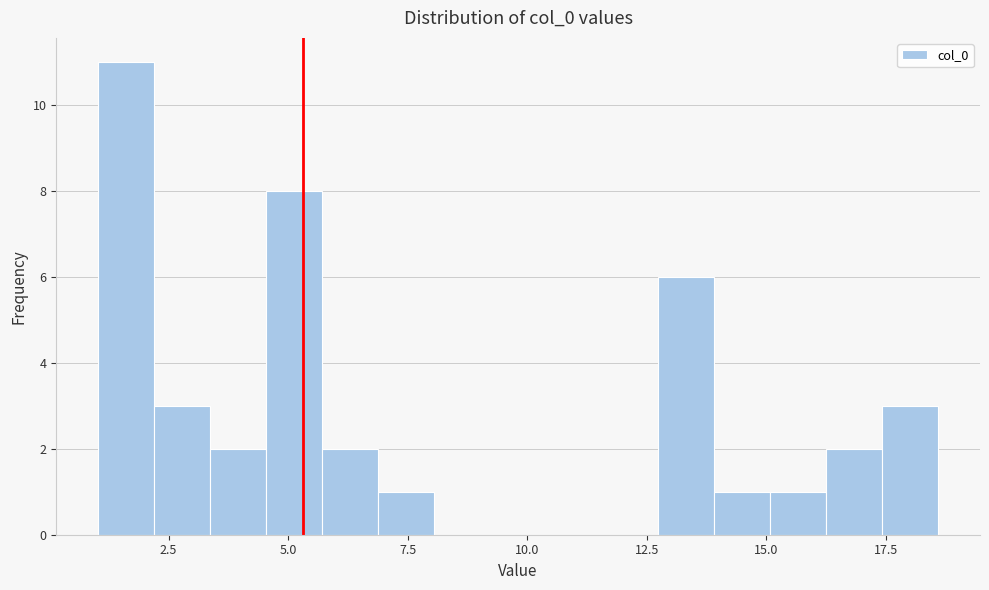

Read against the x-axis, roughly where is the centre of the tallest bar?

1.5